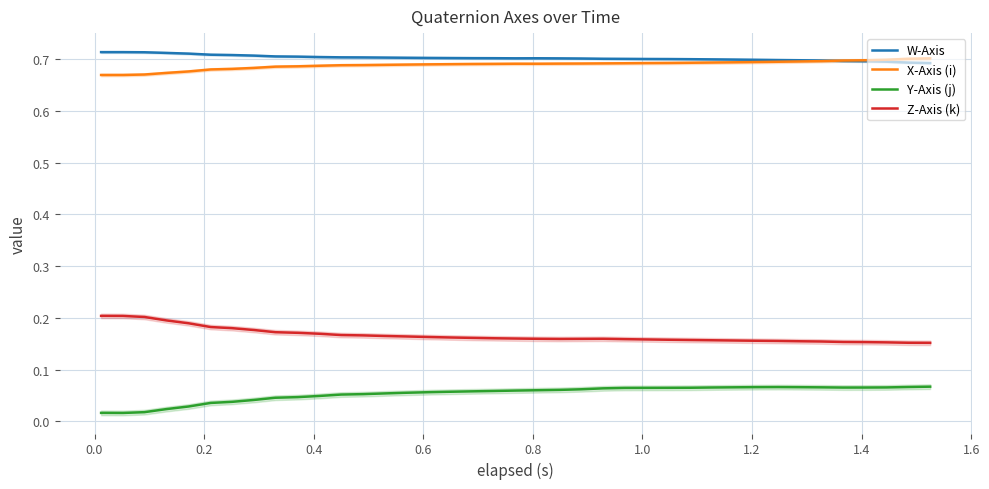

True or false: W-Axis and Y-Axis (j) intersect in this chart.

False